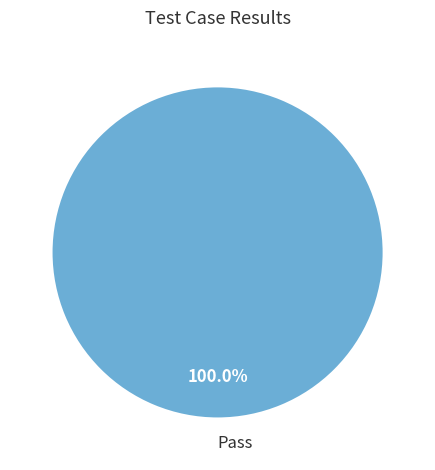

Rank the categories by value from lowest to highest.

Pass